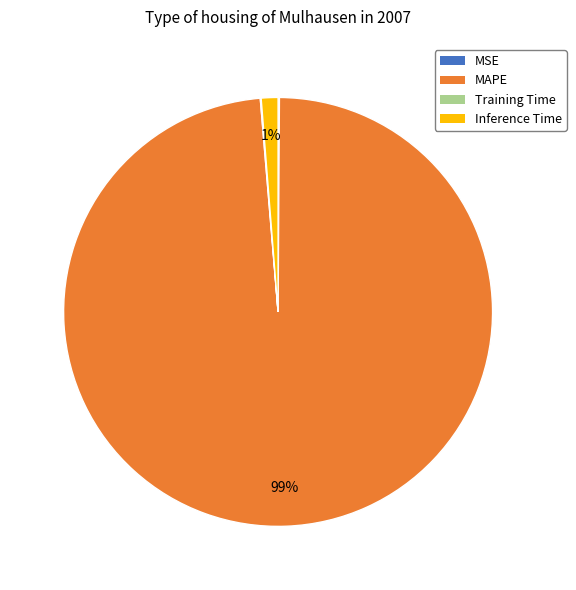

Which category accounts for the majority?

MAPE